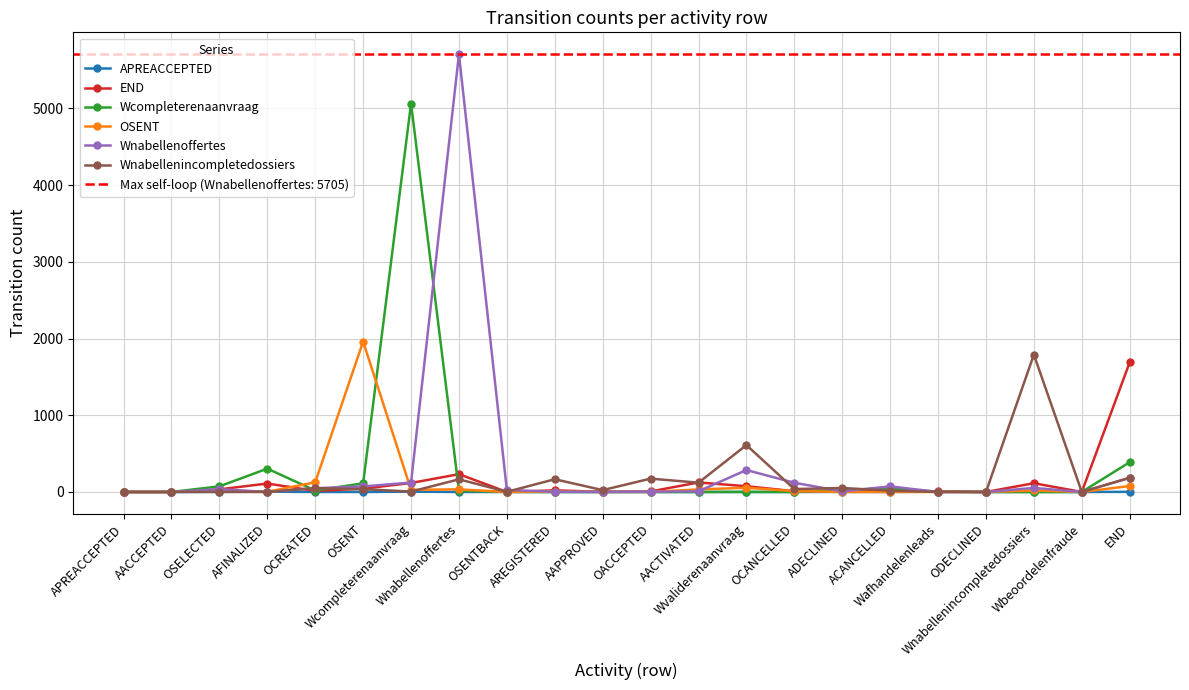

At Wafhandelenleads, list the series in order from largest to smallest.

END, APREACCEPTED, Wcompleterenaanvraag, OSENT, Wnabellenoffertes, Wnabellenincompletedossiers